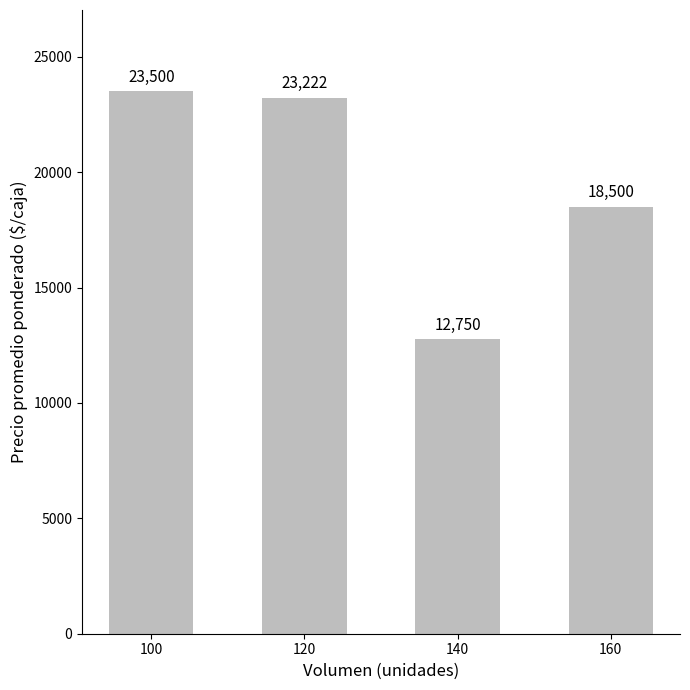

What is the value of the 3rd bar from the left?

12750